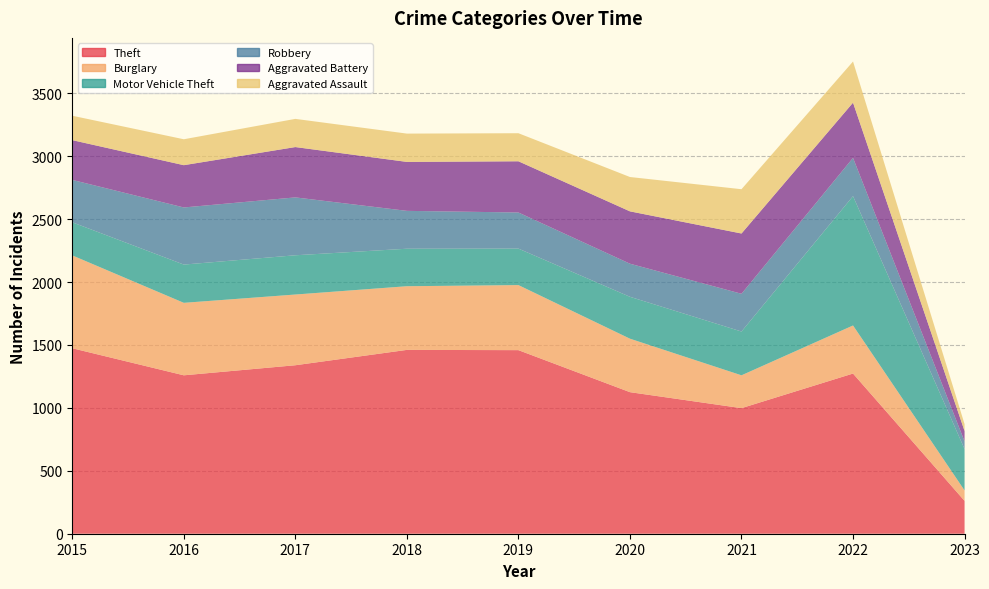

Reading left to right, extract all data points from this chart.

Theft: 1474	1259	1339	1461	1459	1125	998	1273	261
Burglary: 738	576	562	506	517	425	261	382	83
Motor Vehicle Theft: 263	304	312	298	290	333	348	1028	329
Robbery: 337	454	460	301	287	263	300	304	61
Aggravated Battery: 316	336	400	389	407	416	479	439	82
Aggravated Assault: 194	206	224	225	223	273	352	327	55